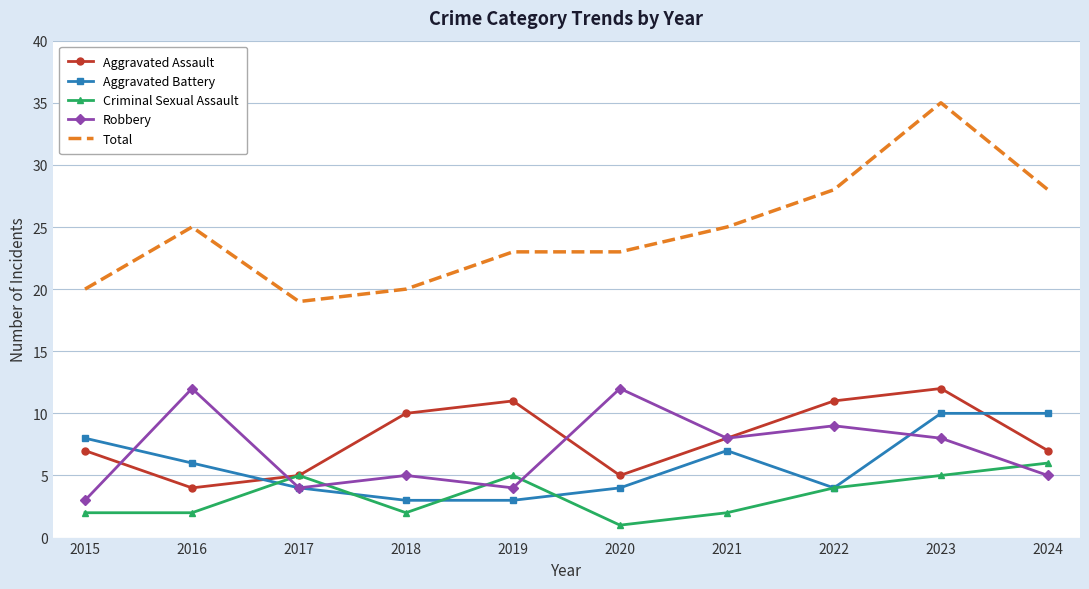

Which series has the widest spread of values?

Total